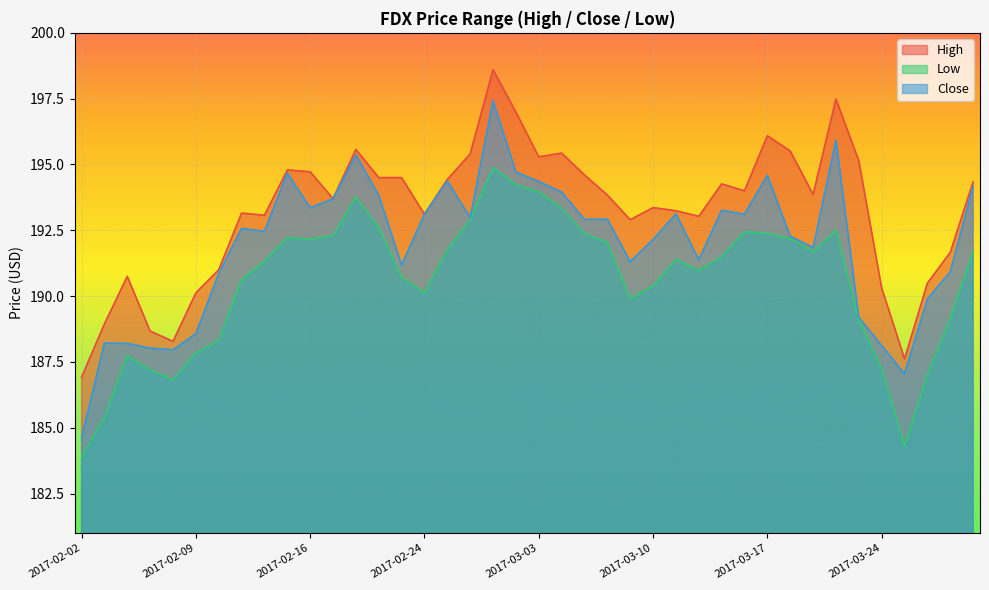

How many lines are shown in the chart?

3